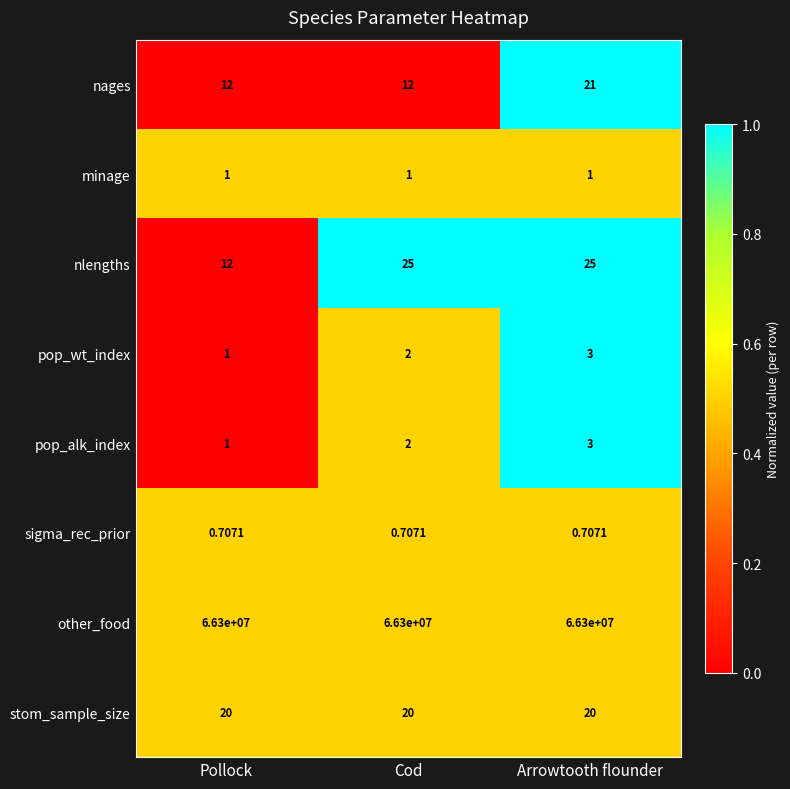

At which label does nages reach its peak?

Arrowtooth flounder